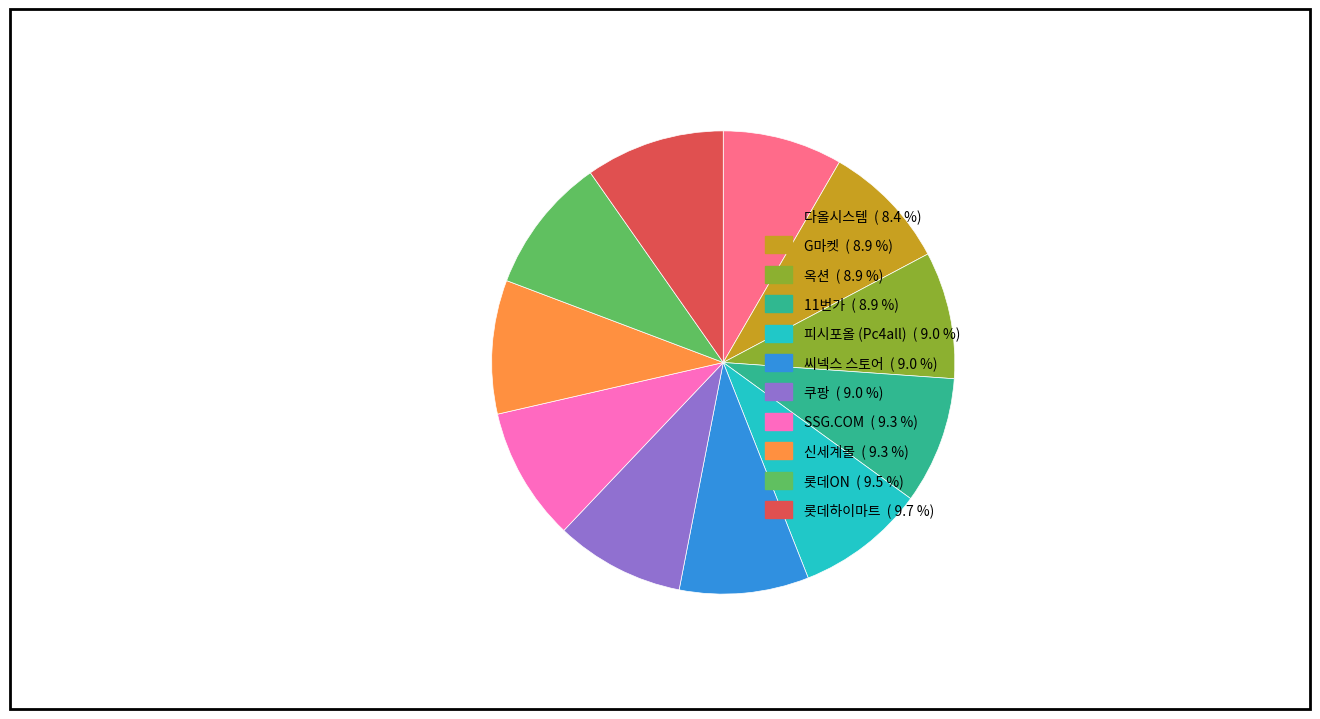

Do 롯데ON and 11번가 together represent more than half of the pie?

No